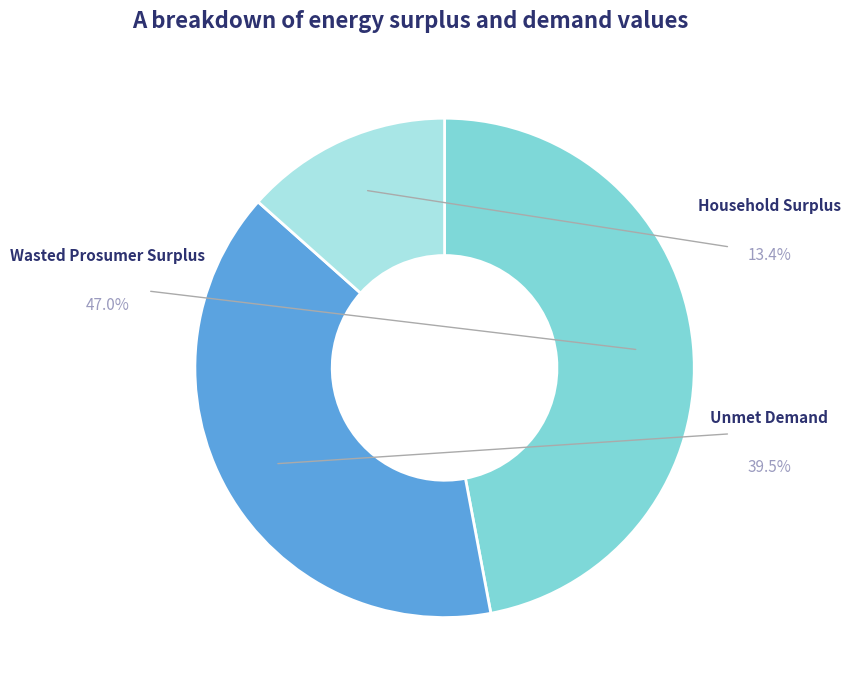

Which category has the biggest portion of the pie?

Wasted Prosumer Surplus